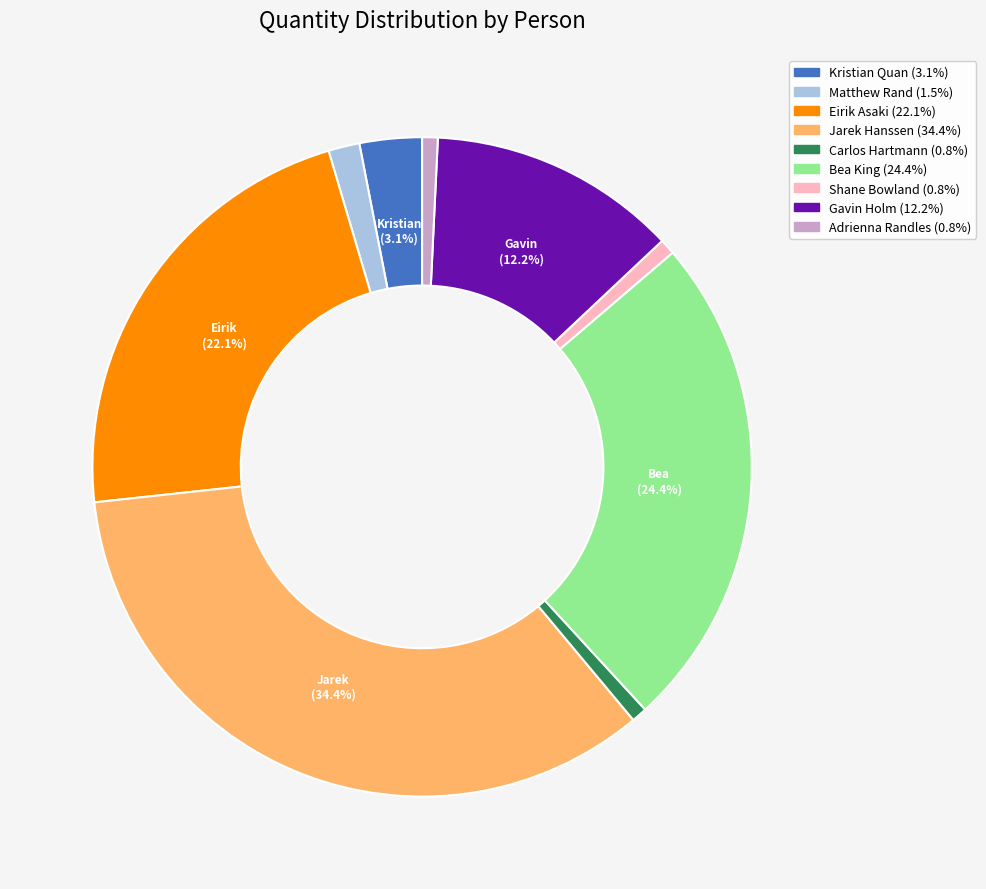

Does any single category account for the majority?

No